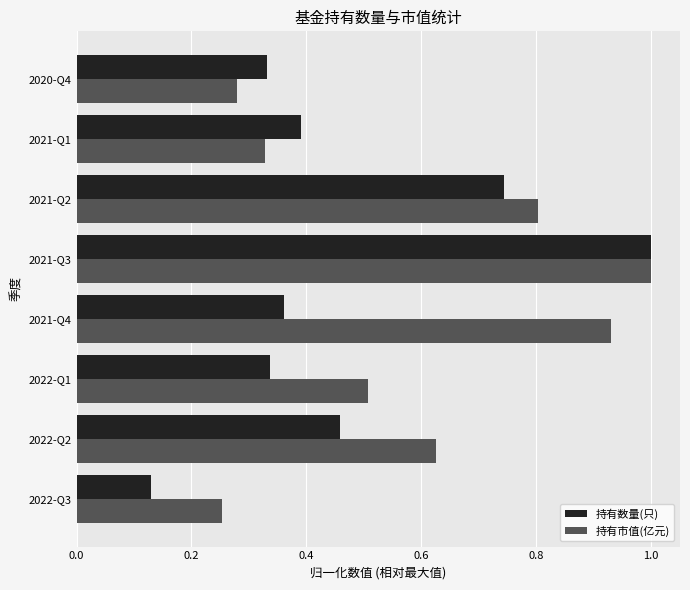

What are all the series names shown in the legend?

持有数量(只), 持有市值(亿元)